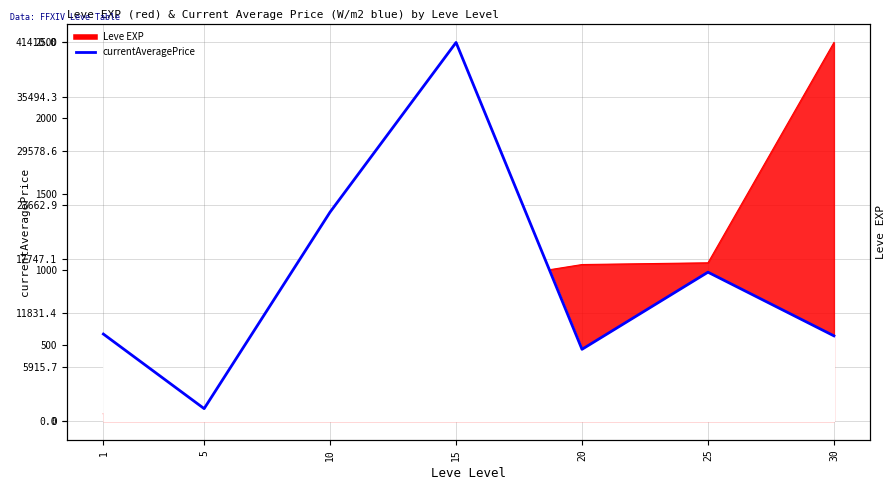

Which label corresponds to the smallest value in the chart?

5